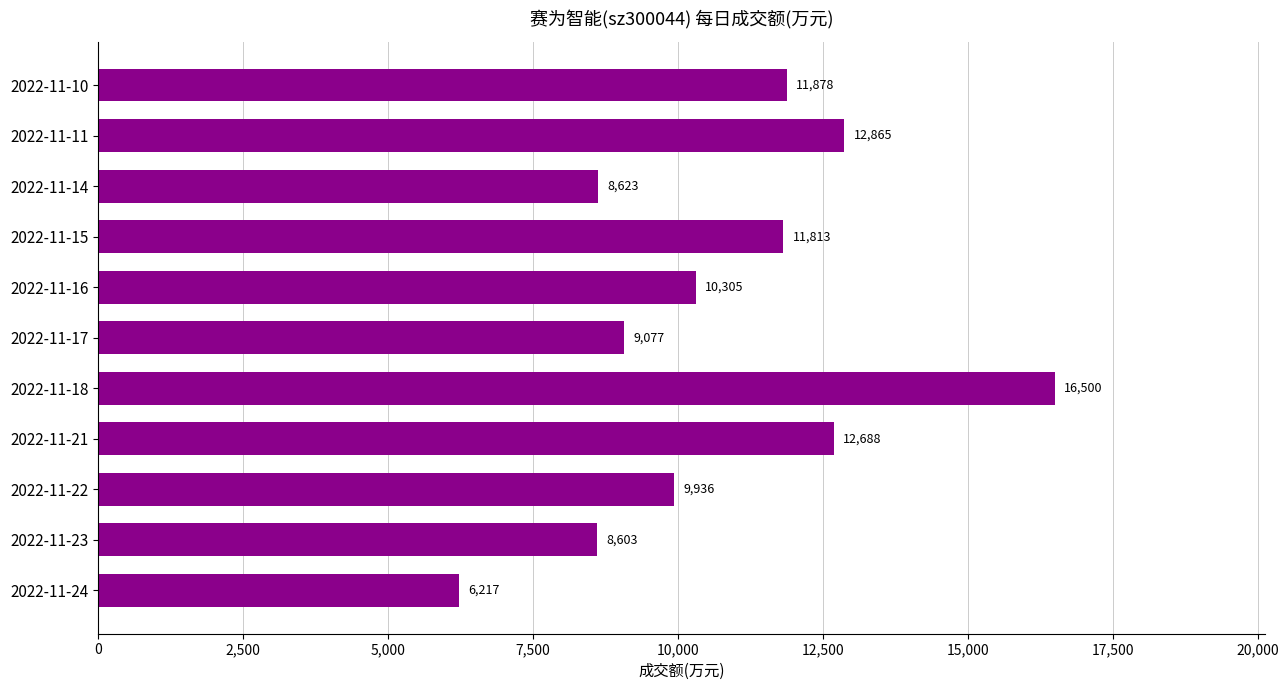

Reading bottom to top, list all the values displayed in this chart.

6217	8603	9936	12688	16500	9077	10305	11813	8623	12865	11878